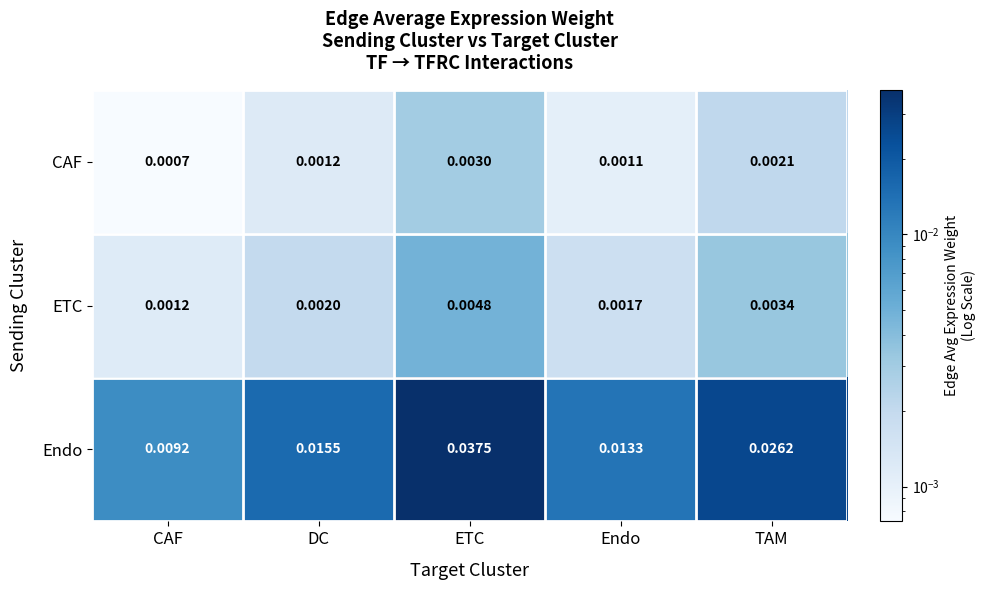

At which label is Endo closest to 0?

CAF